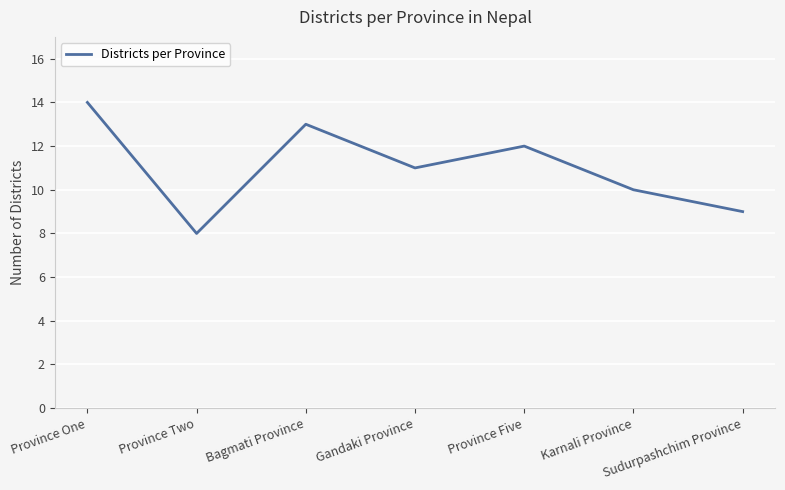

Reading left to right, list all the values displayed in this chart.

Province One=14	Province Two=8	Bagmati Province=13	Gandaki Province=11	Province Five=12	Karnali Province=10	Sudurpashchim Province=9